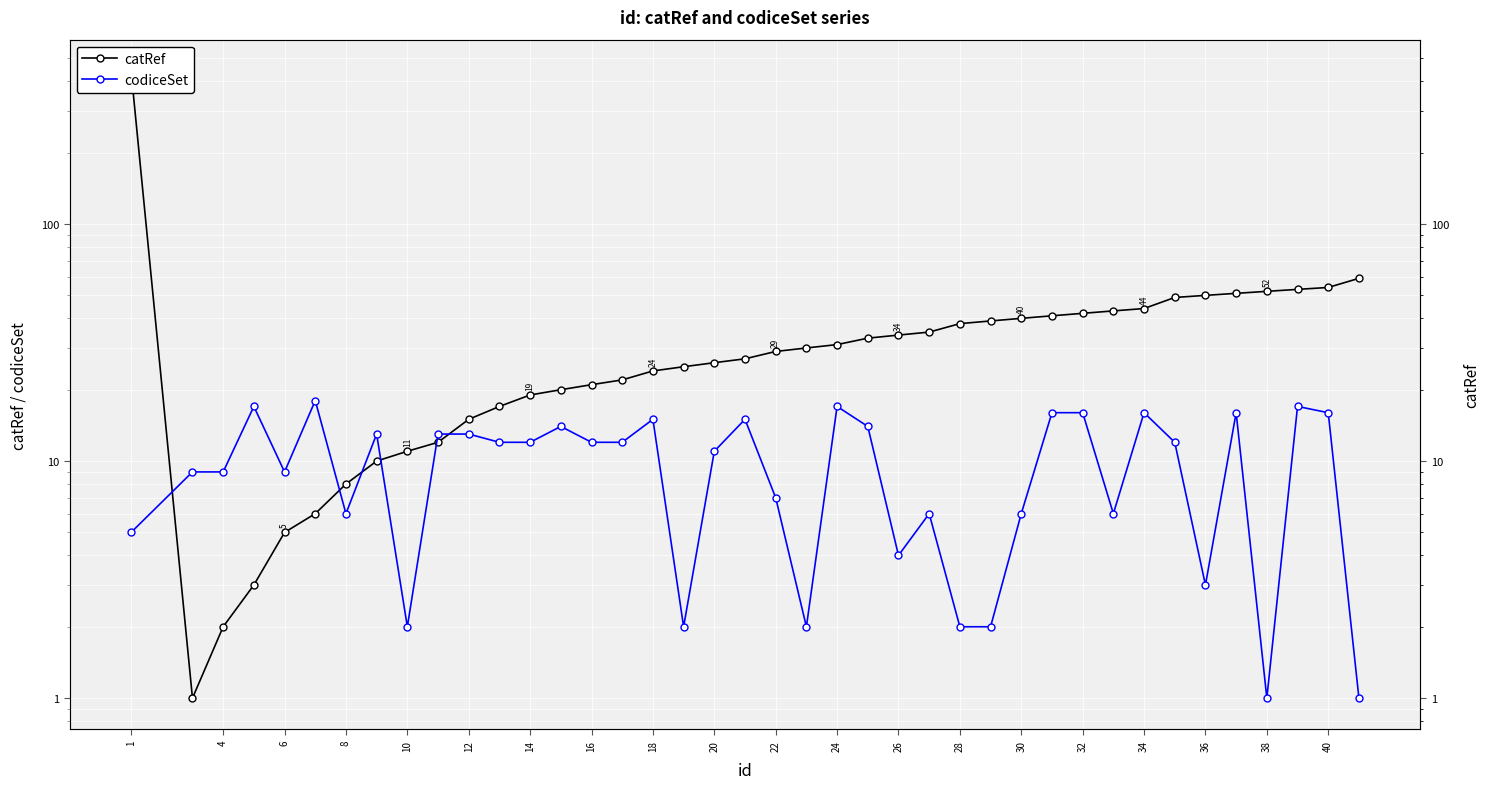

At which category is the sum across all series the highest?

1